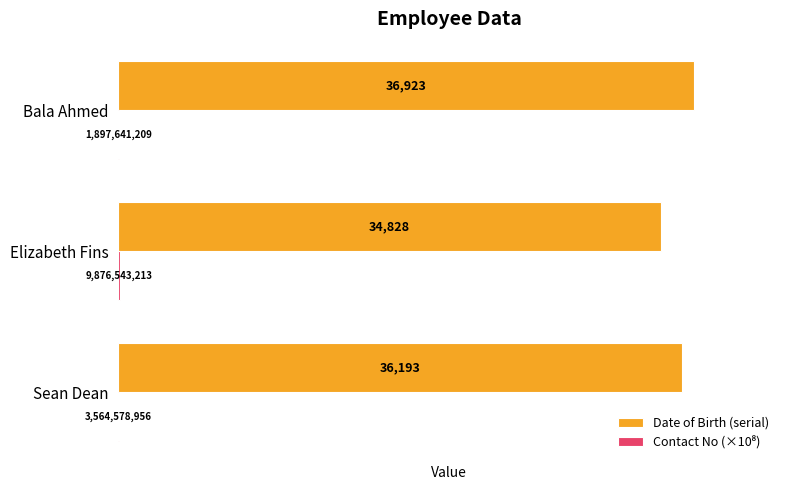

Which series has the largest total across all categories?

Date of Birth (serial)